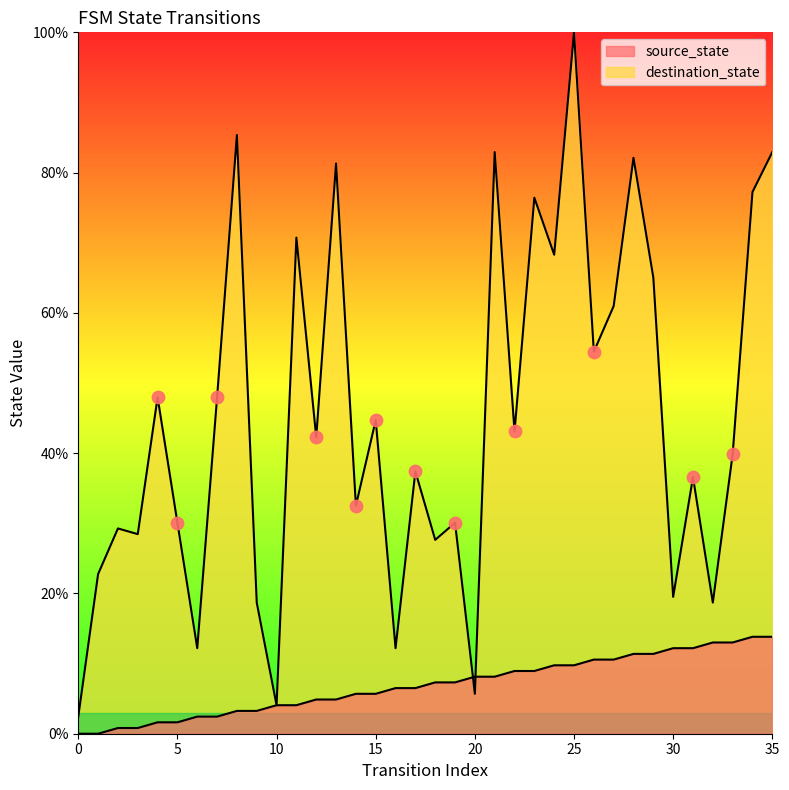

Which series contains the lowest Y value?

source_state